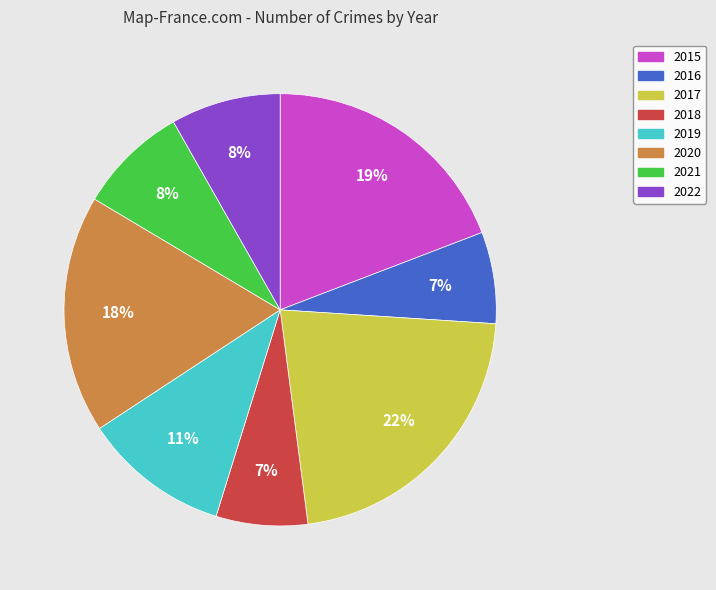

What is the largest slice in the pie chart?

2017